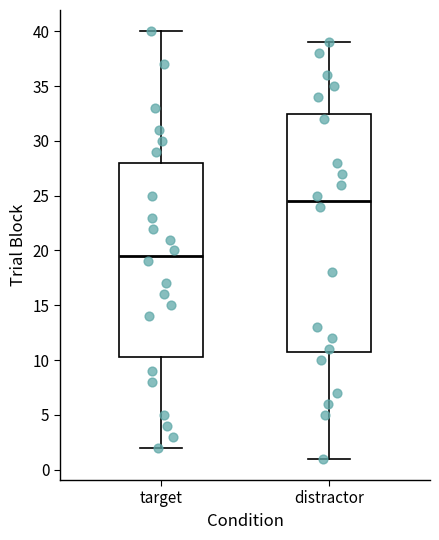

Comparing the boxes themselves (not the whiskers), which one is the tallest?

distractor